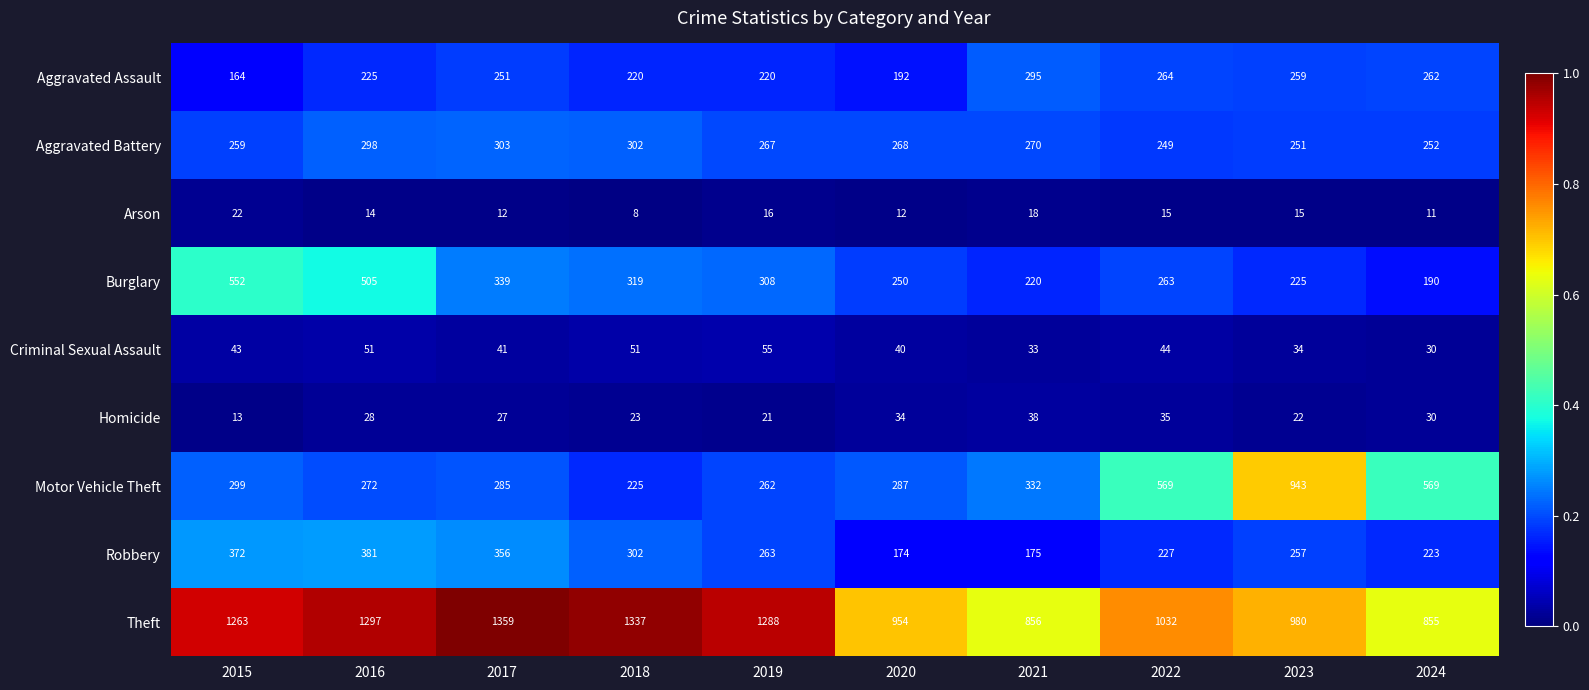

Which series changed the most between 2021 and 2023?

Motor Vehicle Theft